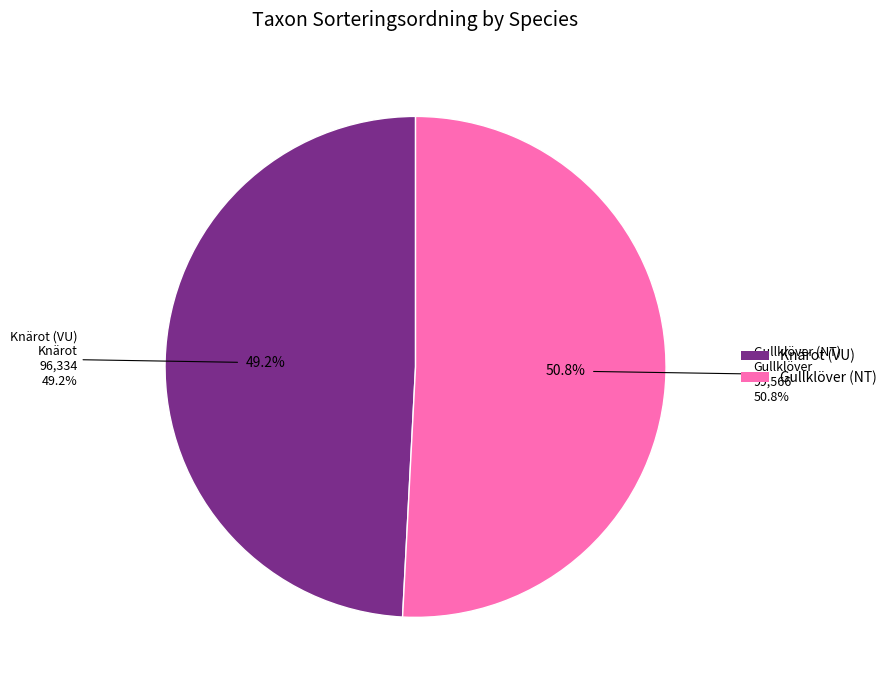

How many slices are in this pie chart?

2